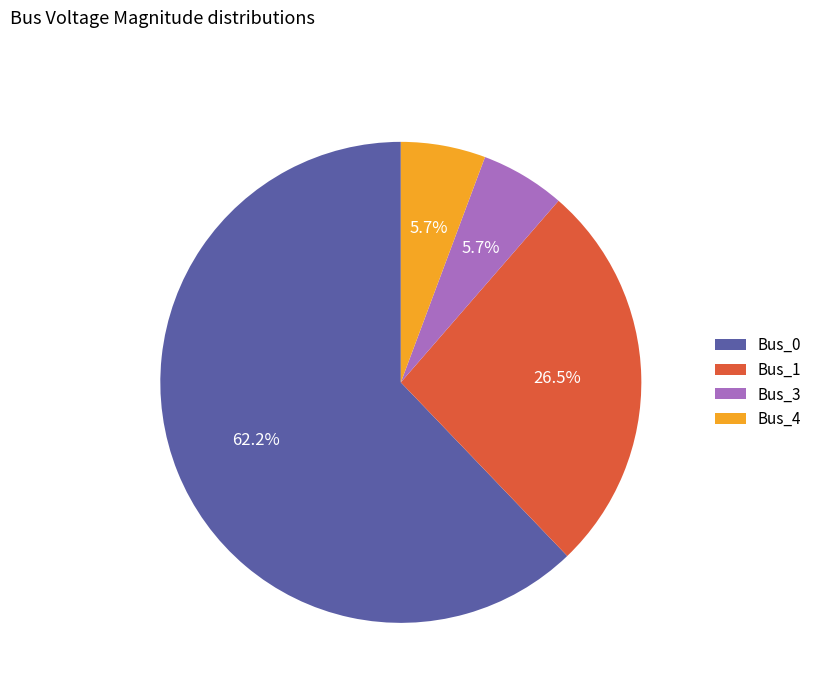

Combined, what portion of the pie is Bus_1 and Bus_0?

88.6%